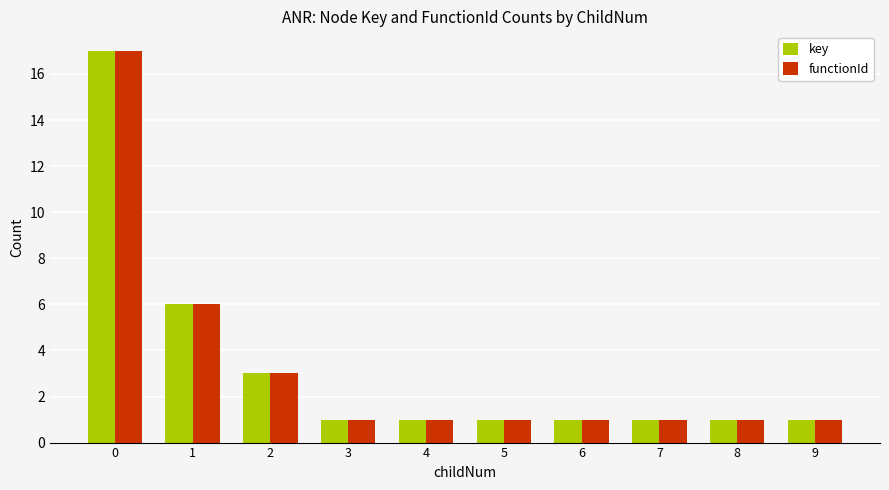

What is the difference between the maximum and second lowest values in the functionId series?

16